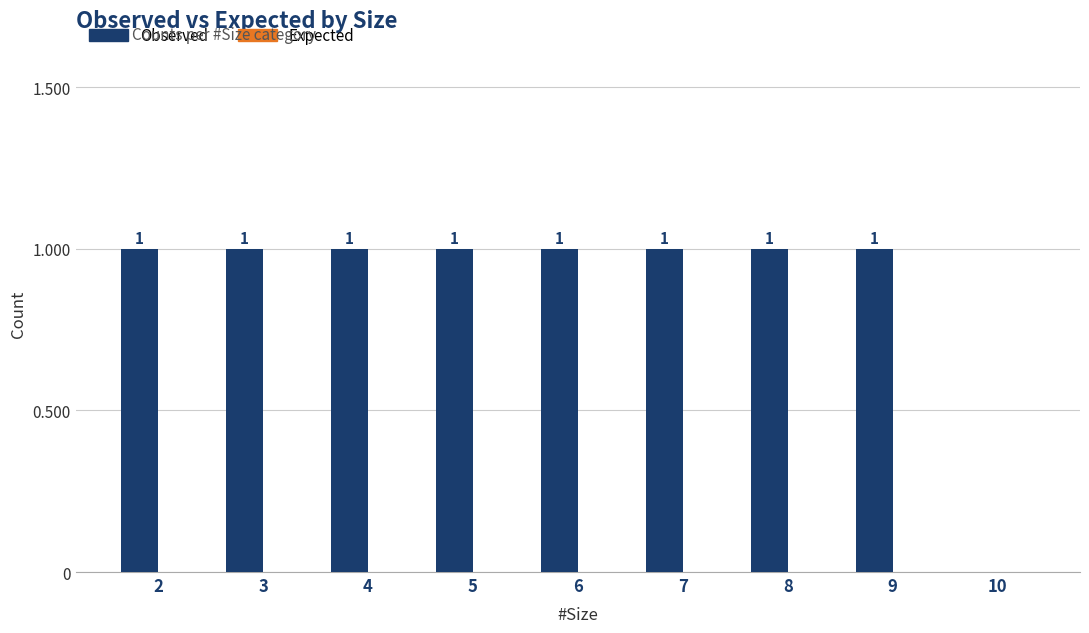

Are the bars grouped side by side (vs. stacked)?

No